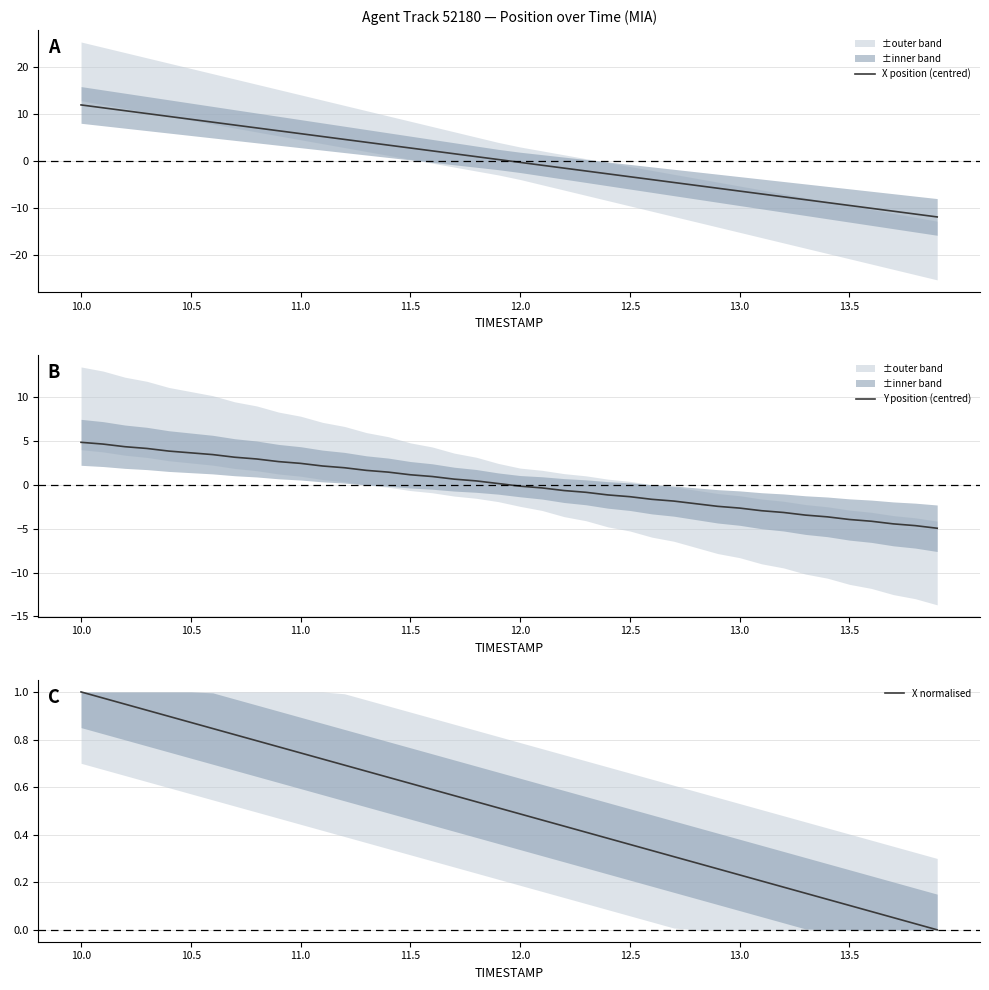

True or false: X normalised has a value of 0.4 at 11.0.

False